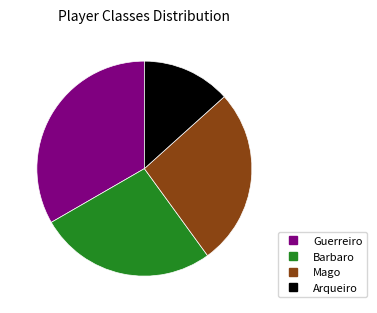

Is it true that Barbaro is 19% of the pie?

False